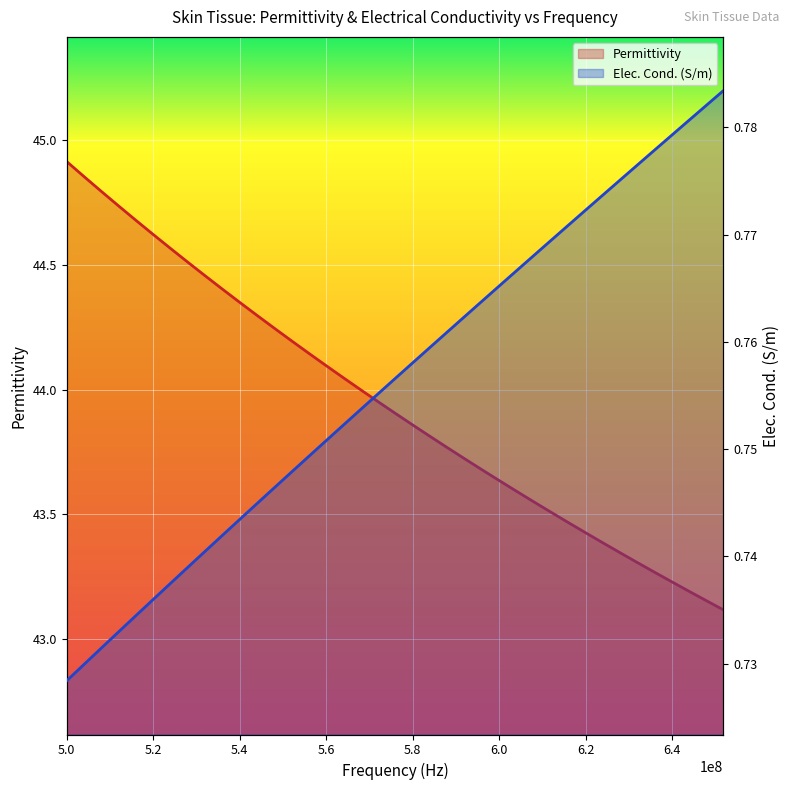

Which category has the lowest value in the Elec. Cond. (S/m) series?

5.0